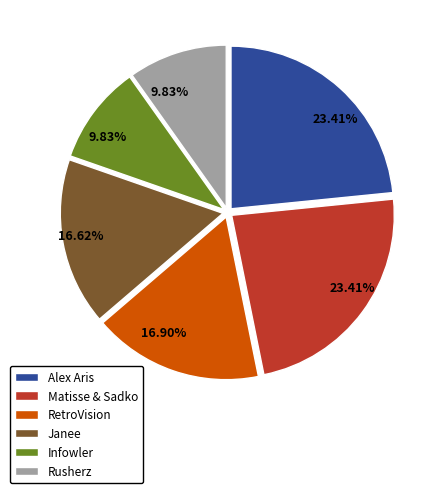

What percentage is the RetroVision slice, to the nearest percent?

17%